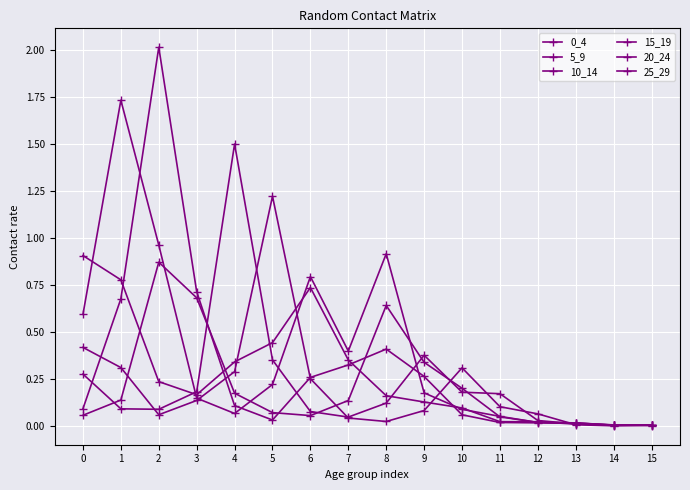

Which series ends up on top after the final intersection of 5_9 and 0_4?

5_9